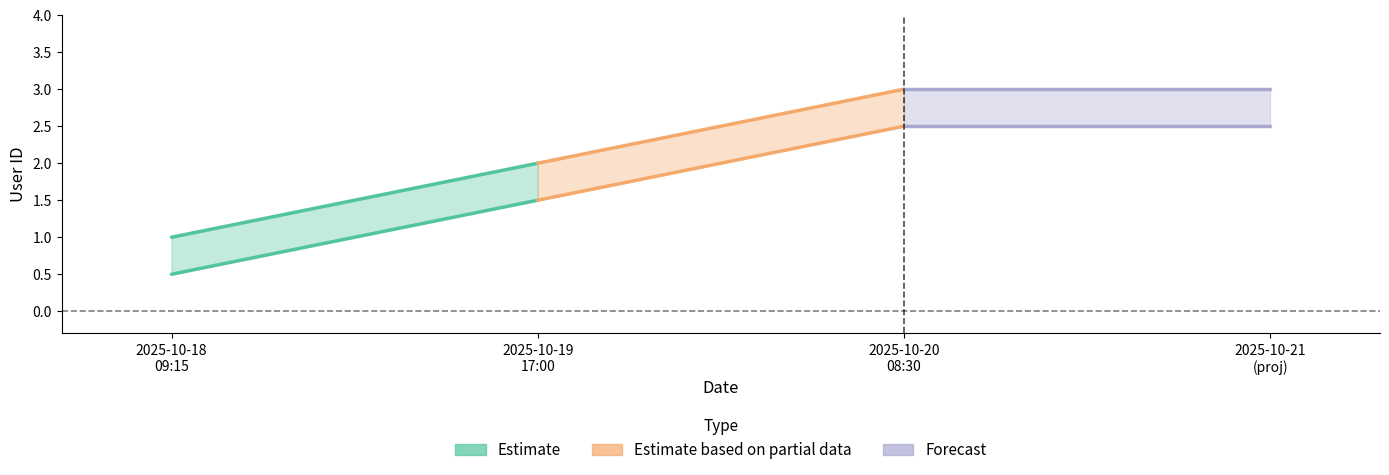

Which label corresponds to the smallest value in the chart?

2025-10-18 09:15:00